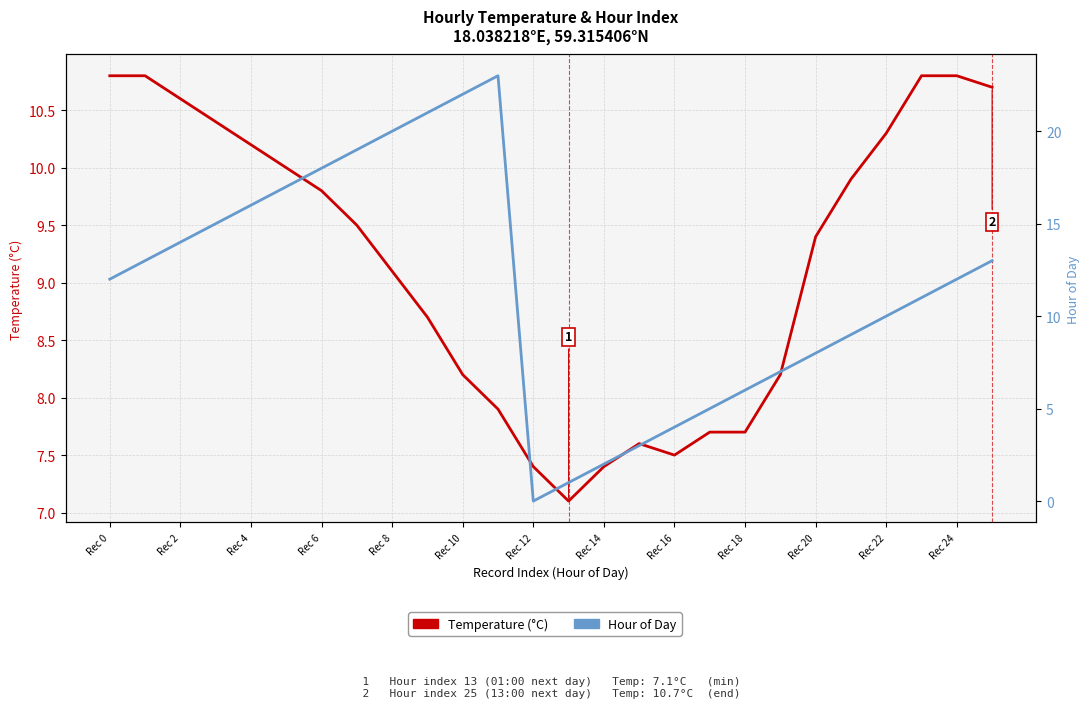

Does the chart display data point markers on the line(s)?

No